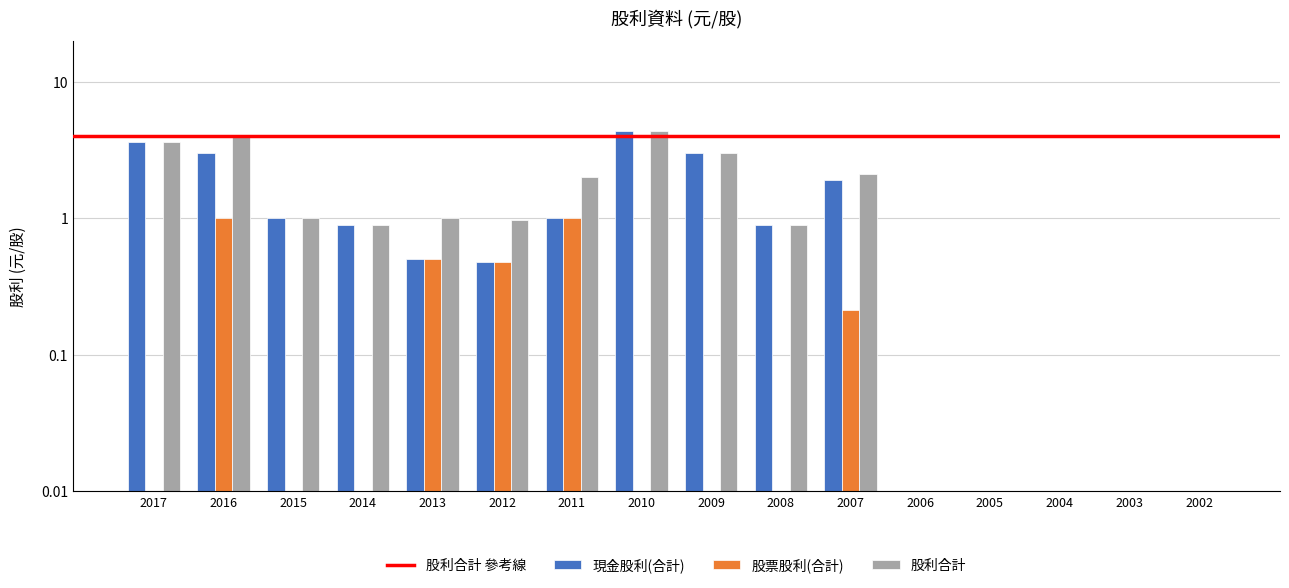

How many categories are shown in the chart?

16